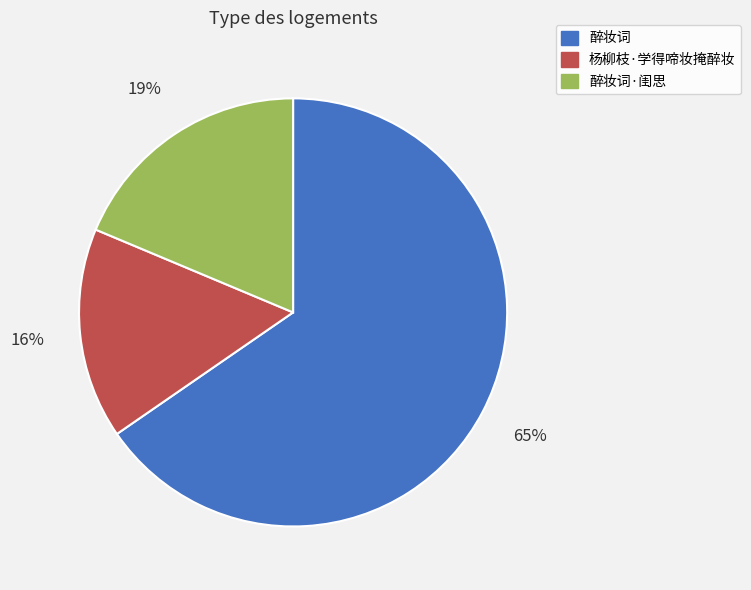

How many slices are in this pie chart?

3